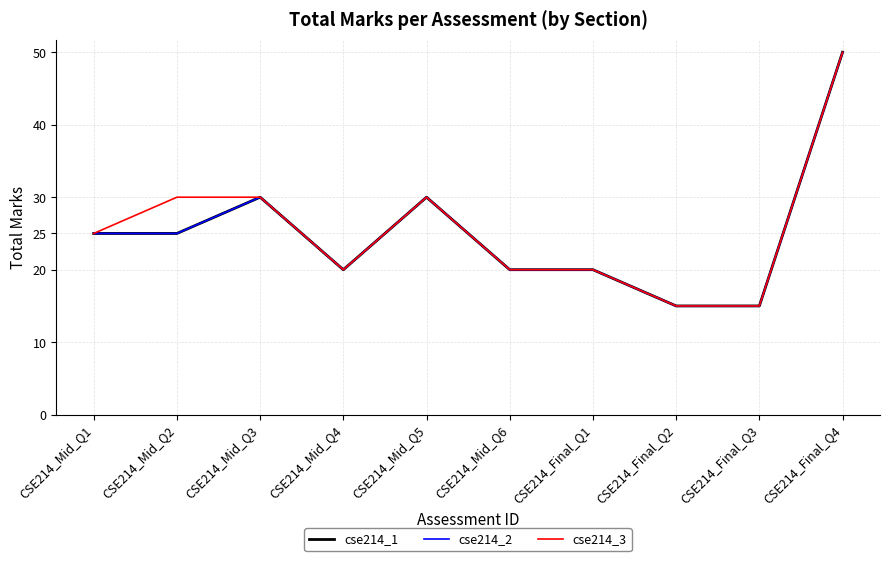

Is this an area chart (filled region under the line)?

No